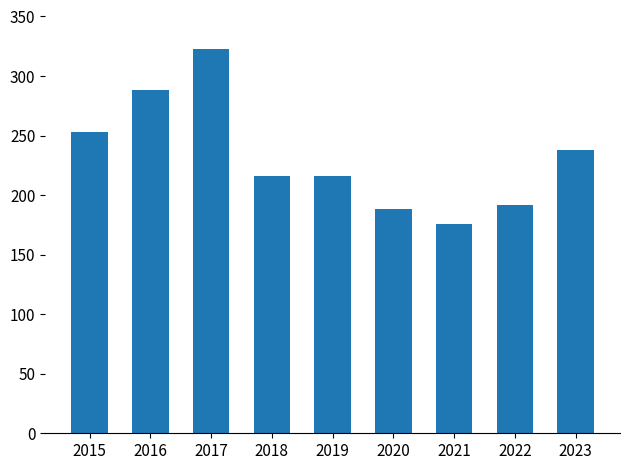

Are the bars grouped side by side (vs. stacked)?

No